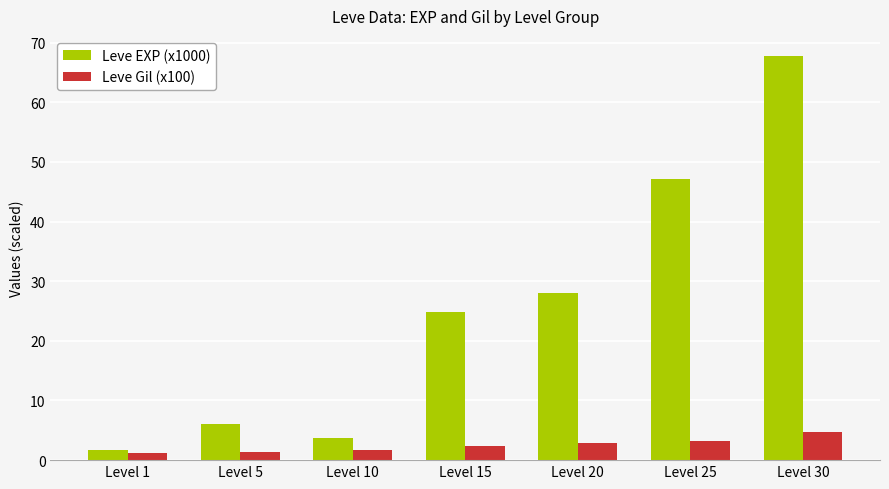

Which series has the widest spread of values?

Leve EXP (x1000)